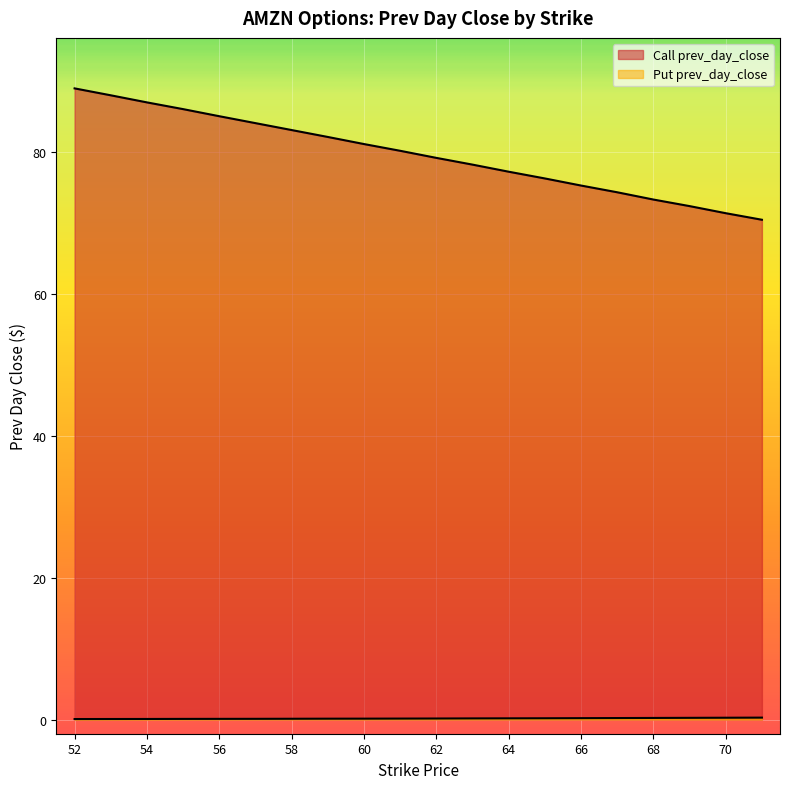

How many Put prev_day_close values are between 0 and 1?

20